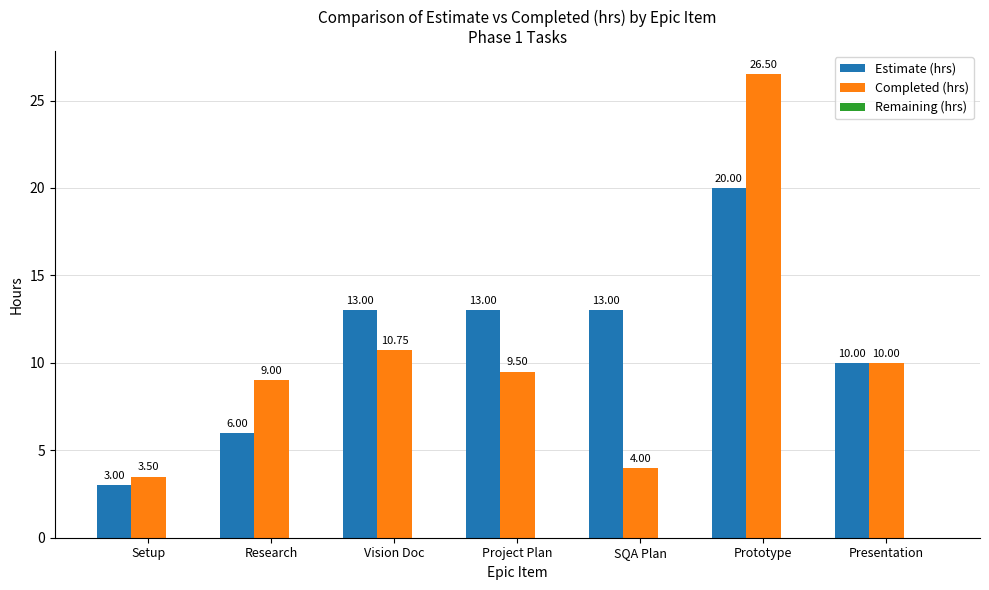

The value of Estimate (hrs) at Research is 6.0. True or false?

True